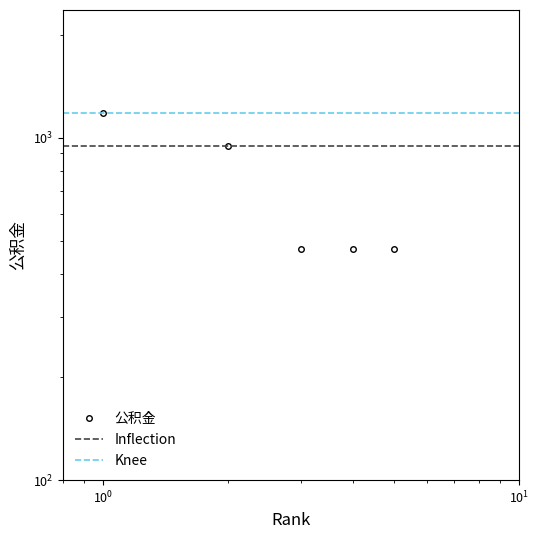

The chart shows a value of 611 at 1. True or false?

False